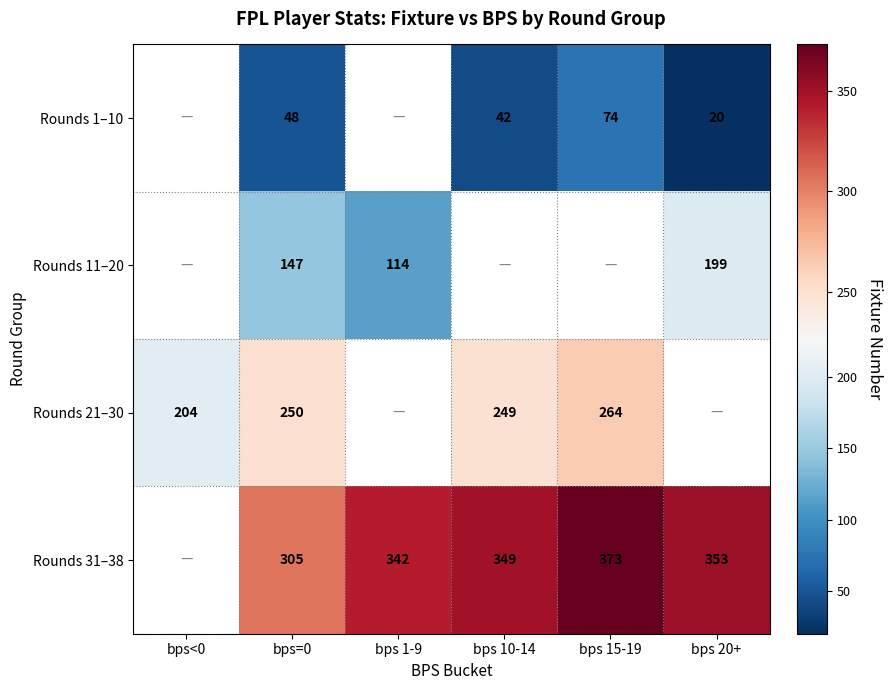

Is it true that Rounds 1–10 equals 118.4 at bps 15-19?

False